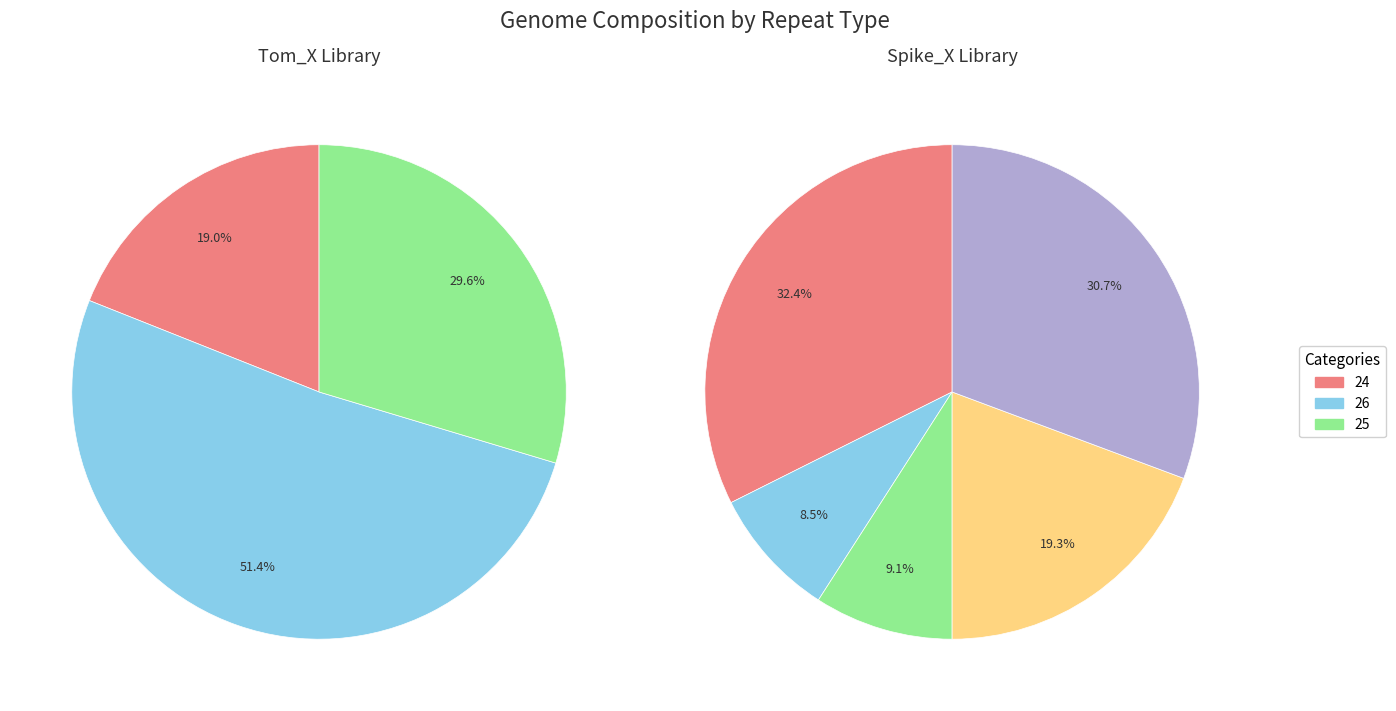

What is the largest slice in the pie chart?

26